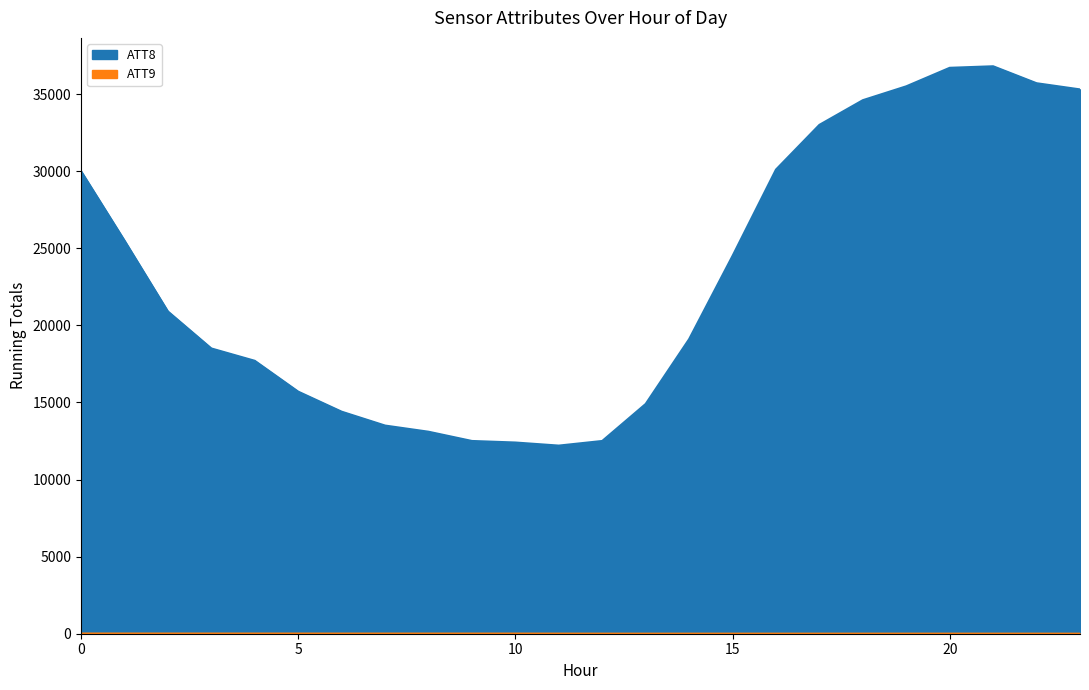

What is the spread (max minus min) of values at 7?

13497.2